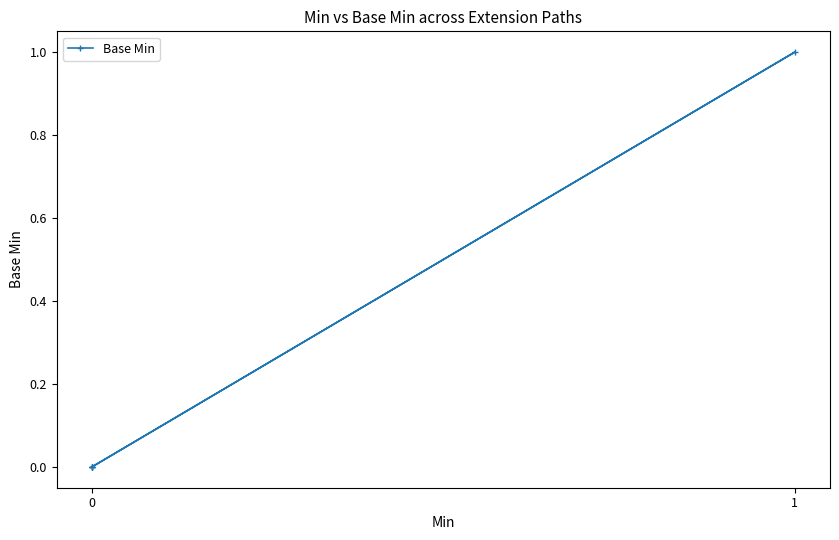

What is the difference between the maximum and minimum values?

1